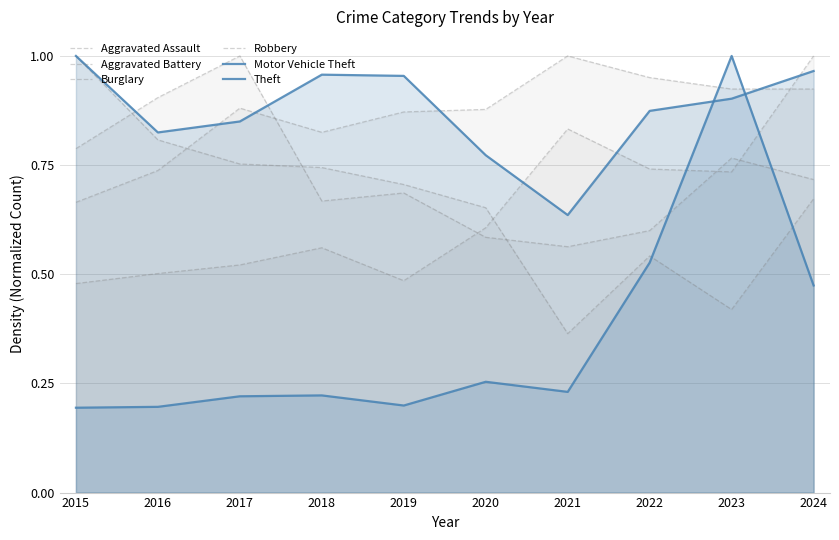

Between which two adjacent categories do Aggravated Battery and Burglary first intersect?

2016 and 2017